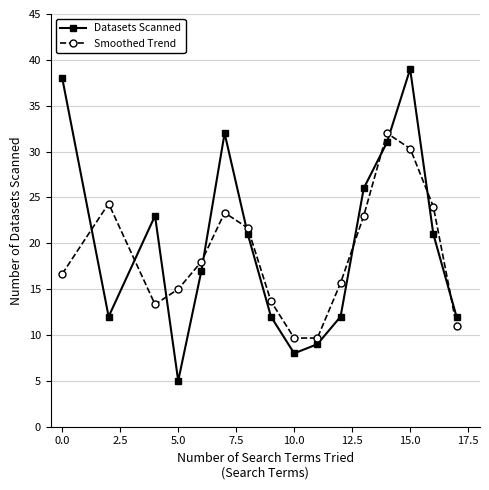

List the series in order of their overall mean, lowest first.

Smoothed Trend, Datasets Scanned